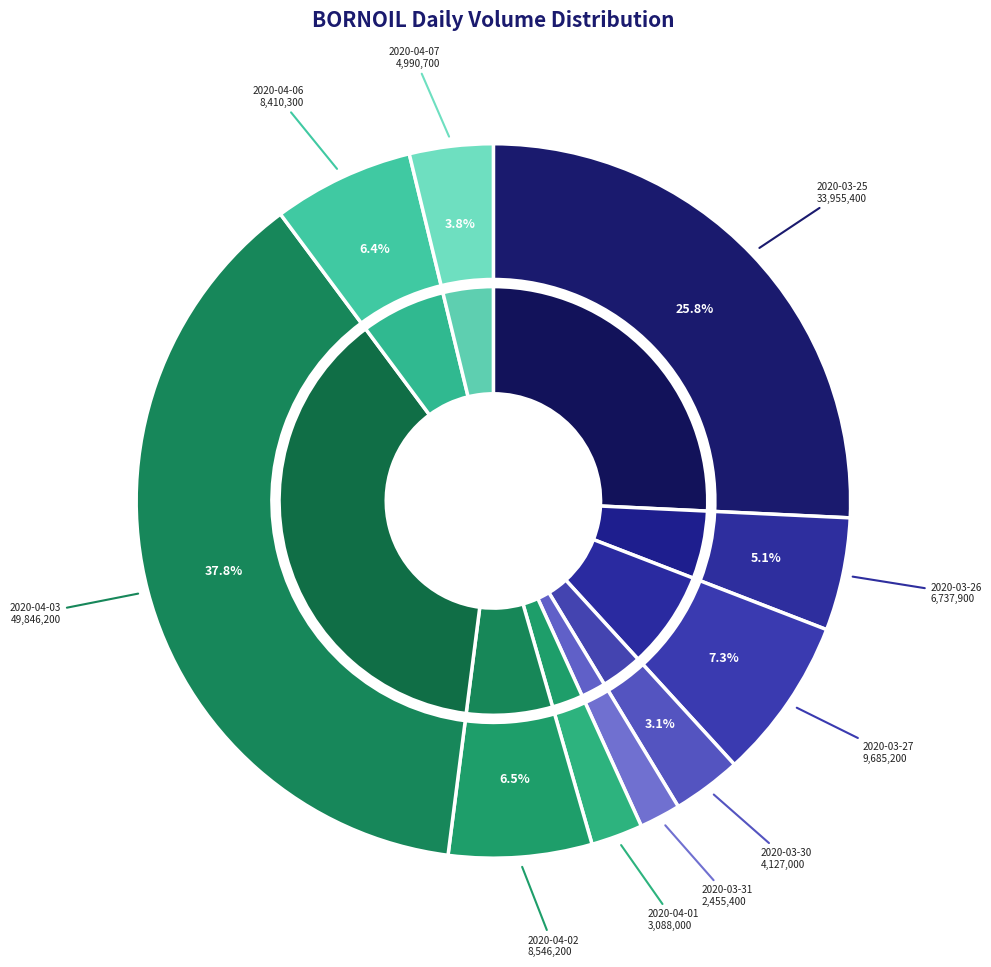

Which slice is the largest?

2020-04-03